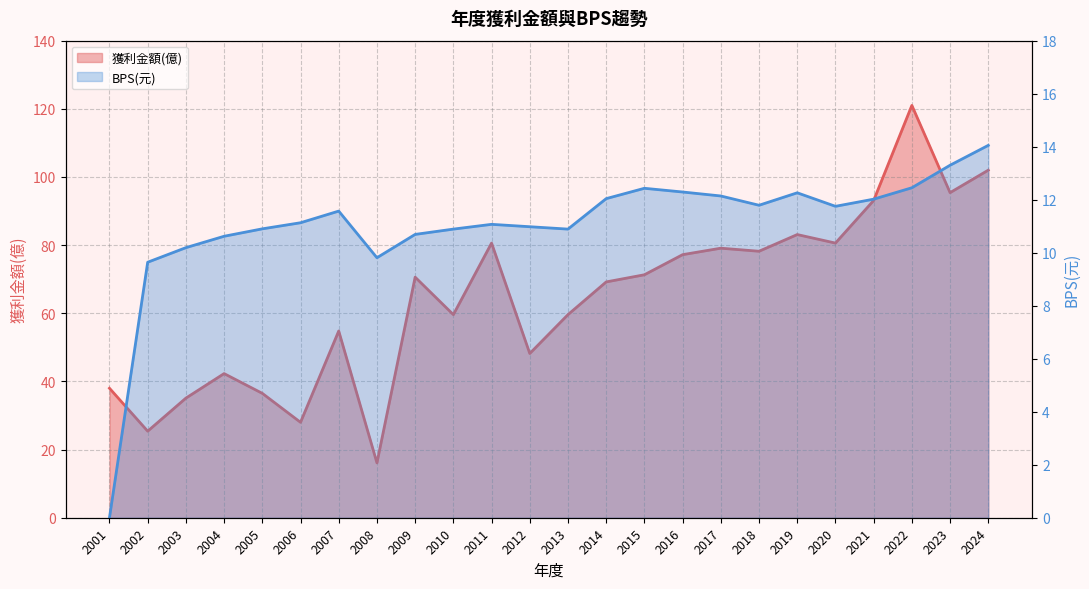

True or false: BPS and 獲利金額(億) intersect in this chart.

False